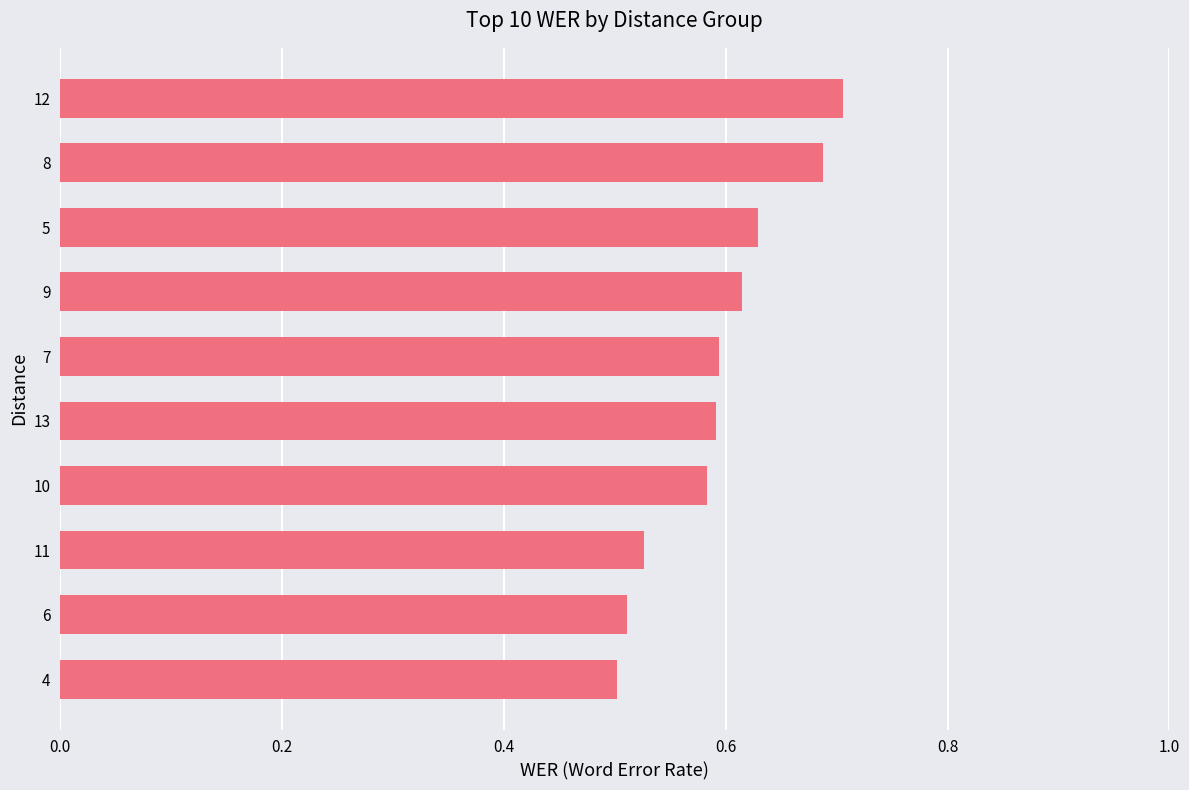

True or false: the data shows 0.5 at 11.

True